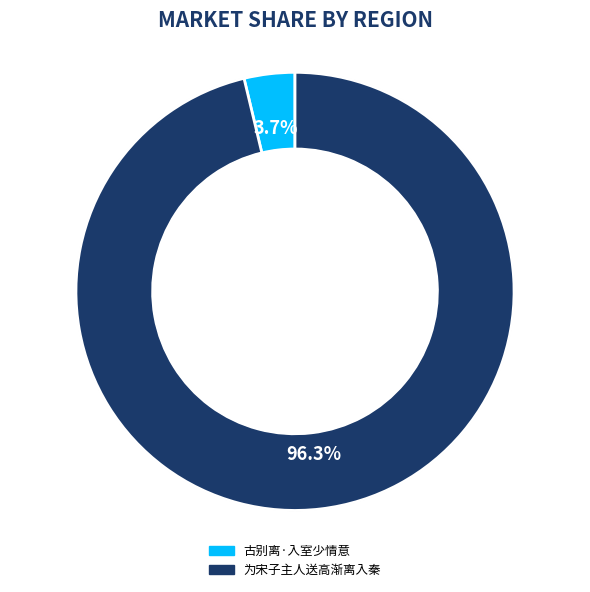

How many slices are in this pie chart?

2